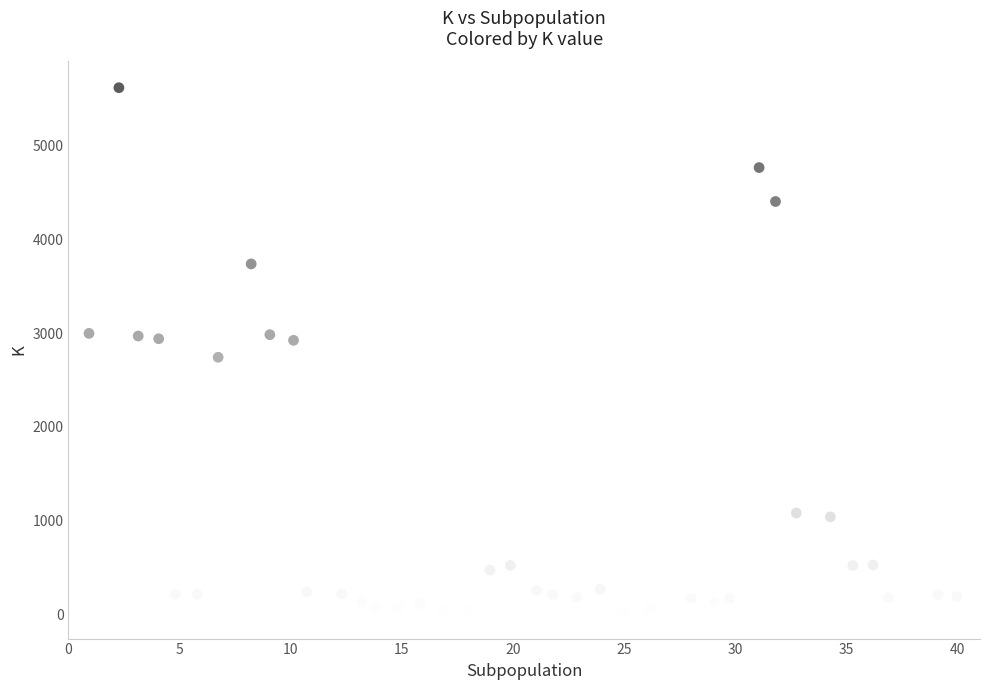

What is the range of Y values (max minus min)?

5597